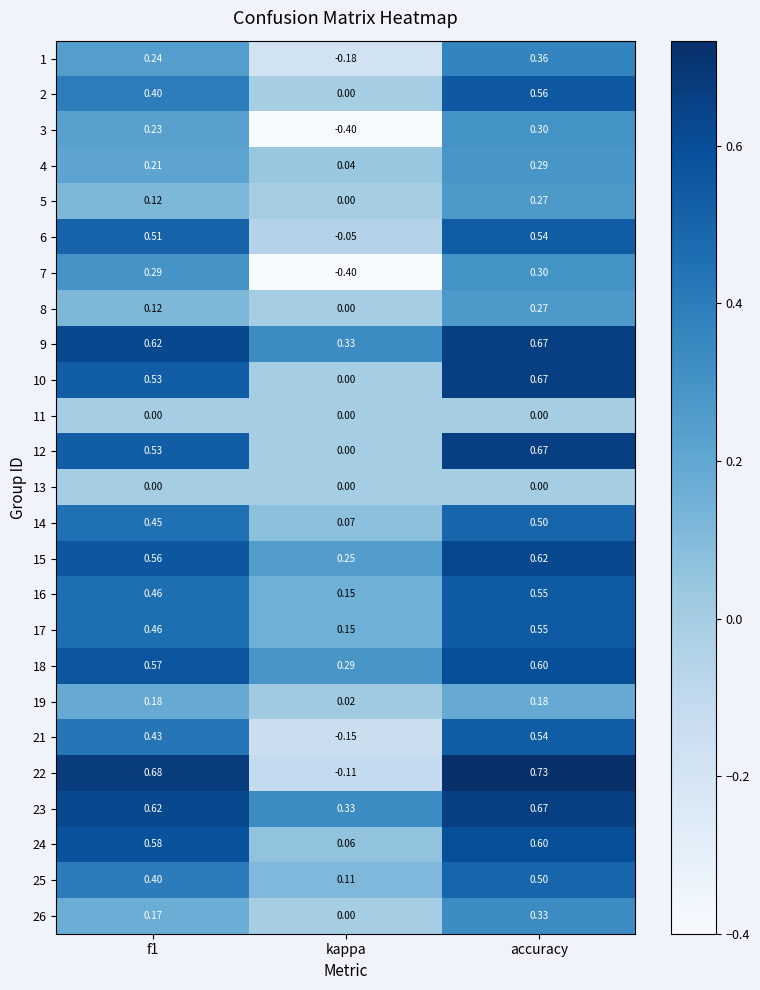

Is the value of 5 at accuracy greater than the value of 10 at f1?

No